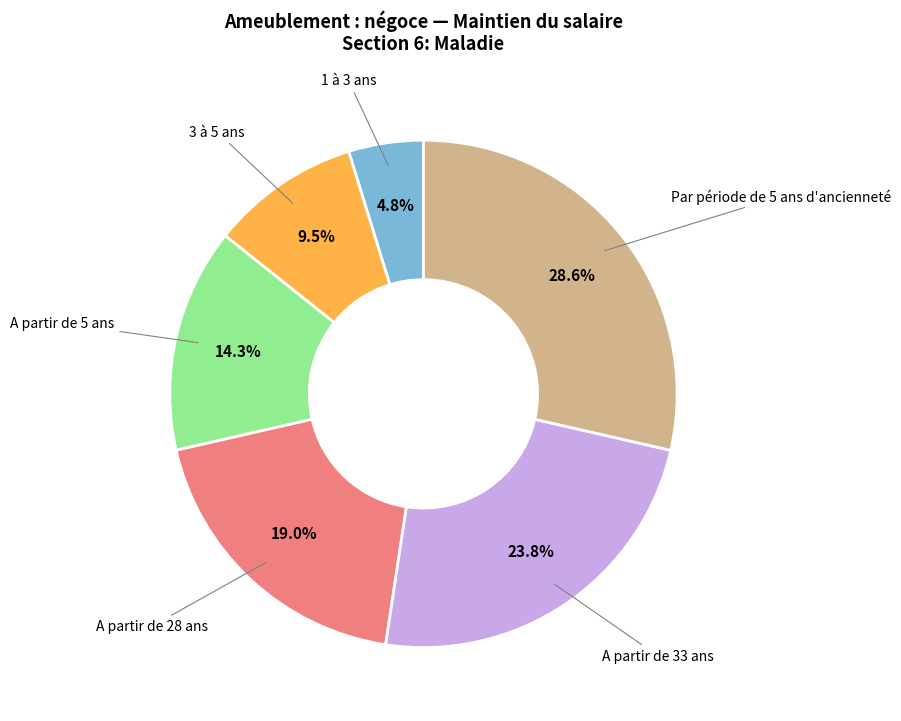

Is there a majority slice in this chart?

No